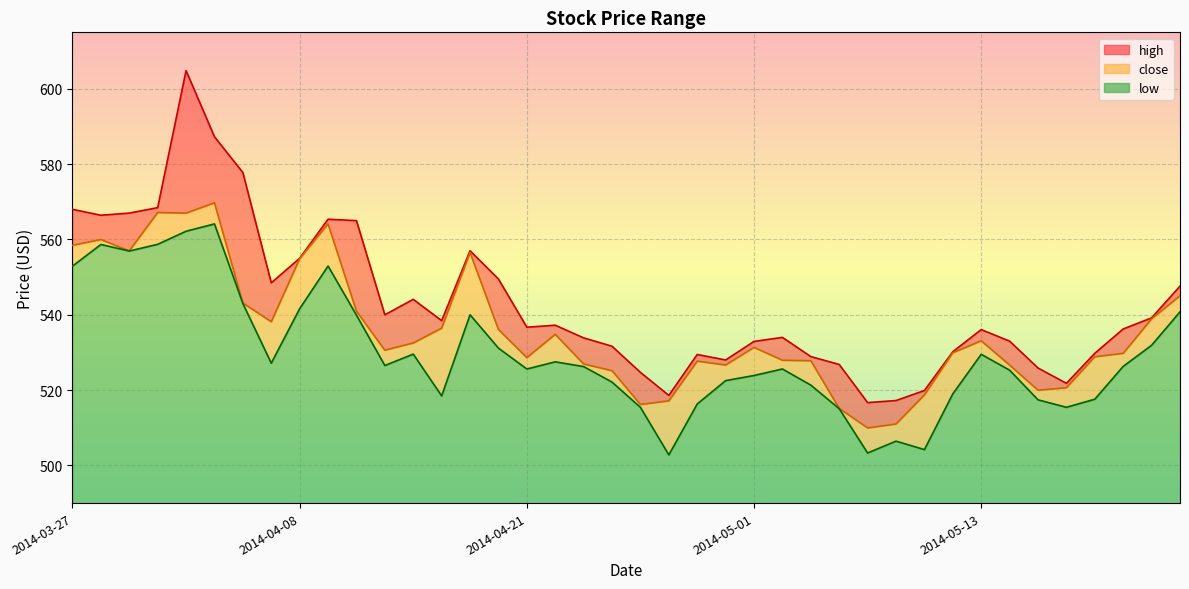

Reading right to left, extract all data points from this chart.

high: 2014-05-22=547.6	2014-05-21=539.2	2014-05-20=536.2	2014-05-19=529.8	2014-05-16=521.8	2014-05-15=525.9	2014-05-14=533.0	2014-05-13=536.1	2014-05-12=530.2	2014-05-09=519.9	2014-05-08=517.2	2014-05-07=516.7	2014-05-06=526.8	2014-05-05=528.9	2014-05-02=534.0	2014-05-01=532.9	2014-04-30=528.0	2014-04-29=529.5	2014-04-28=518.6	2014-04-25=524.7	2014-04-24=531.6	2014-04-23=533.9	2014-04-22=537.2	2014-04-21=536.7	2014-04-17=549.5	2014-04-16=557.0	2014-04-15=538.5	2014-04-14=544.1	2014-04-11=540.0	2014-04-10=565.0	2014-04-09=565.4	2014-04-08=555.0	2014-04-07=548.5	2014-04-04=577.8	2014-04-03=587.3	2014-04-02=604.8	2014-04-01=568.5	2014-03-31=567.0	2014-03-28=566.4	2014-03-27=568.0
close: 2014-05-22=545.1	2014-05-21=538.9	2014-05-20=529.8	2014-05-19=528.9	2014-05-16=520.6	2014-05-15=520.0	2014-05-14=526.6	2014-05-13=533.1	2014-05-12=529.9	2014-05-09=518.7	2014-05-08=511.0	2014-05-07=510.0	2014-05-06=515.1	2014-05-05=527.8	2014-05-02=527.9	2014-05-01=531.4	2014-04-30=526.7	2014-04-29=527.7	2014-04-28=517.1	2014-04-25=516.2	2014-04-24=525.2	2014-04-23=526.9	2014-04-22=534.8	2014-04-21=528.6	2014-04-17=536.1	2014-04-16=556.5	2014-04-15=536.4	2014-04-14=532.5	2014-04-11=530.6	2014-04-10=541.0	2014-04-09=564.1	2014-04-08=554.9	2014-04-07=538.1	2014-04-04=543.1	2014-04-03=569.7	2014-04-02=567.0	2014-04-01=567.2	2014-03-31=557.0	2014-03-28=560.0	2014-03-27=558.5
low: 2014-05-22=540.8	2014-05-21=531.9	2014-05-20=526.3	2014-05-19=517.6	2014-05-16=515.4	2014-05-15=517.4	2014-05-14=525.3	2014-05-13=529.5	2014-05-12=519.0	2014-05-09=504.2	2014-05-08=506.4	2014-05-07=503.3	2014-05-06=515.1	2014-05-05=521.3	2014-05-02=525.6	2014-05-01=523.9	2014-04-30=522.5	2014-04-29=516.3	2014-04-28=502.8	2014-04-25=515.4	2014-04-24=522.1	2014-04-23=526.2	2014-04-22=527.5	2014-04-21=525.6	2014-04-17=531.1	2014-04-16=540.0	2014-04-15=518.5	2014-04-14=529.6	2014-04-11=526.5	2014-04-10=539.9	2014-04-09=553.0	2014-04-08=541.6	2014-04-07=527.1	2014-04-04=543.0	2014-04-03=564.1	2014-04-02=562.2	2014-04-01=558.7	2014-03-31=556.9	2014-03-28=558.7	2014-03-27=552.9